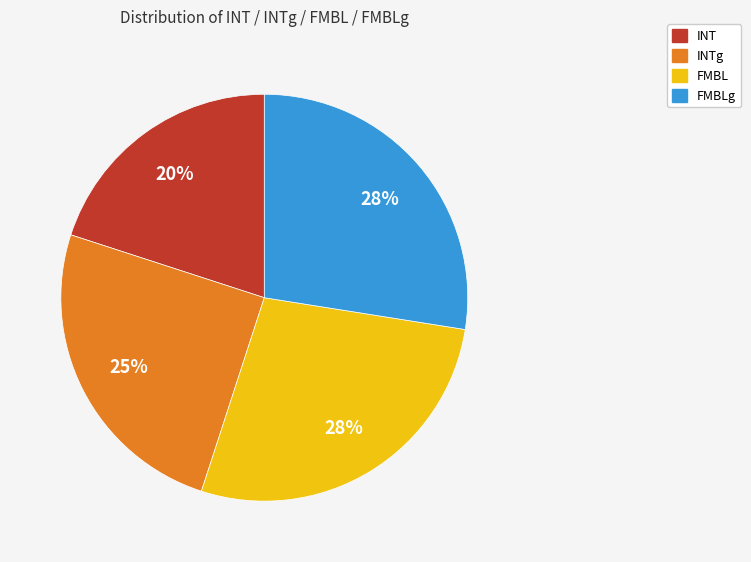

Is there a majority slice in this chart?

No